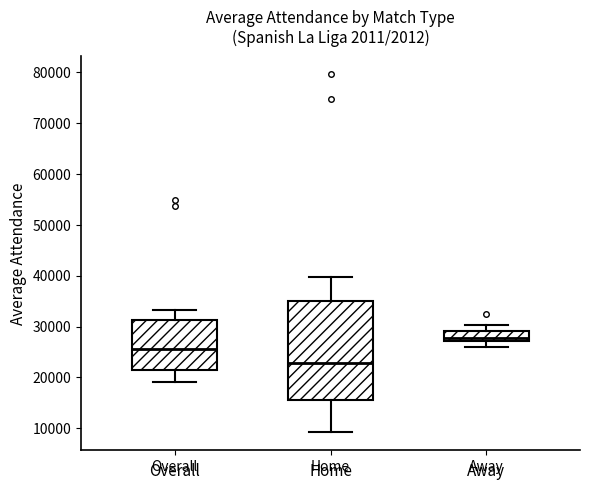

Which box's median line is the highest?

Away